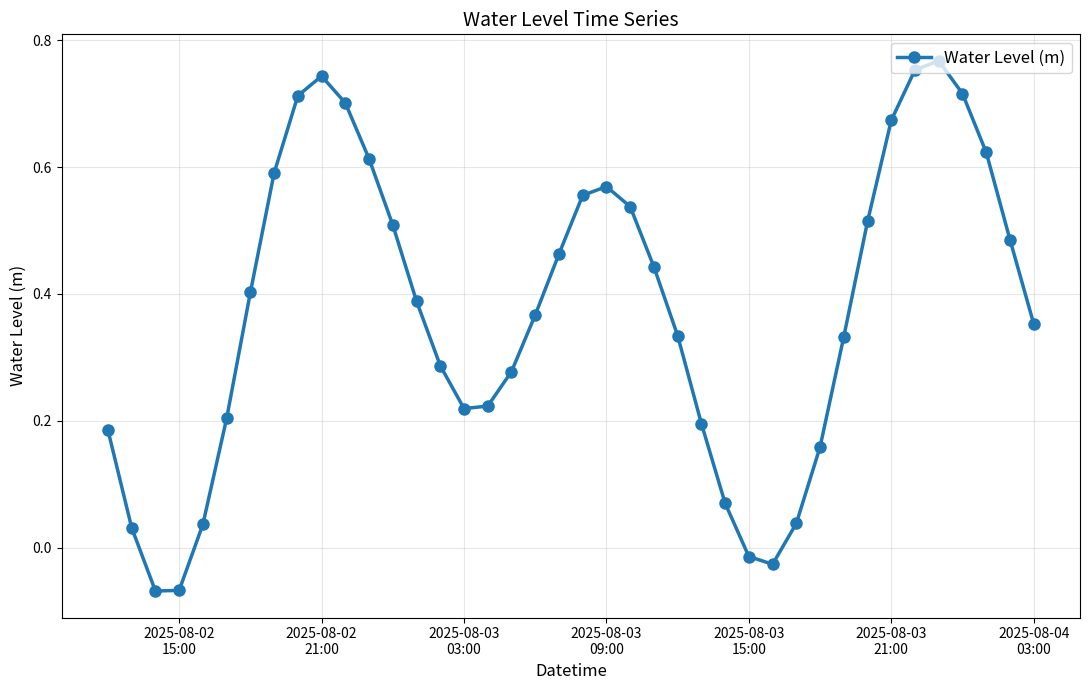

What is the sum of all values?

14.9